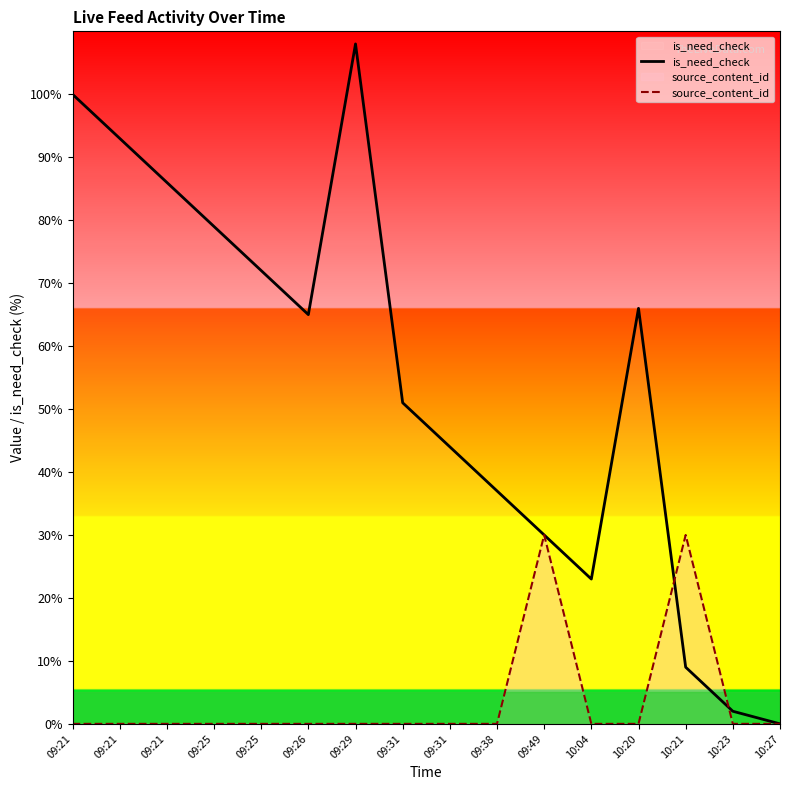

How many values in the is_need_check series are below 65?

8